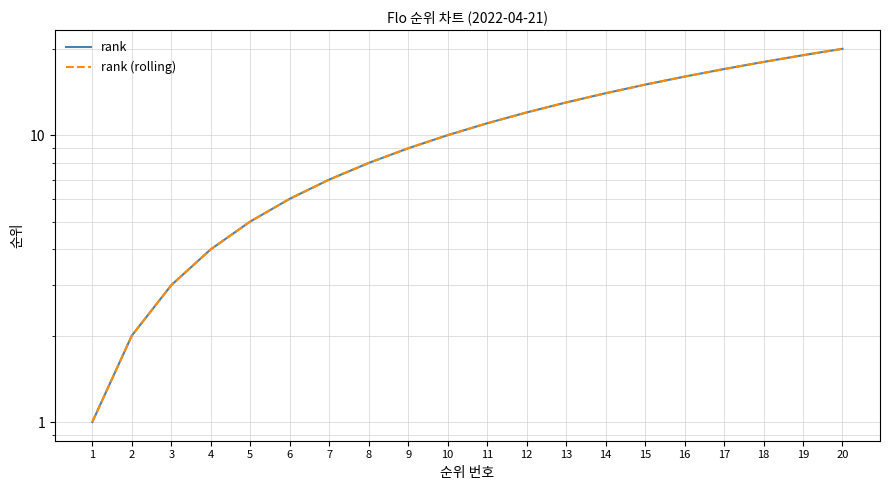

List the labels in order of rank (rolling) value, smallest first.

1, 2, 3, 4, 5, 6, 7, 8, 9, 10, 11, 12, 13, 14, 15, 16, 17, 18, 19, 20